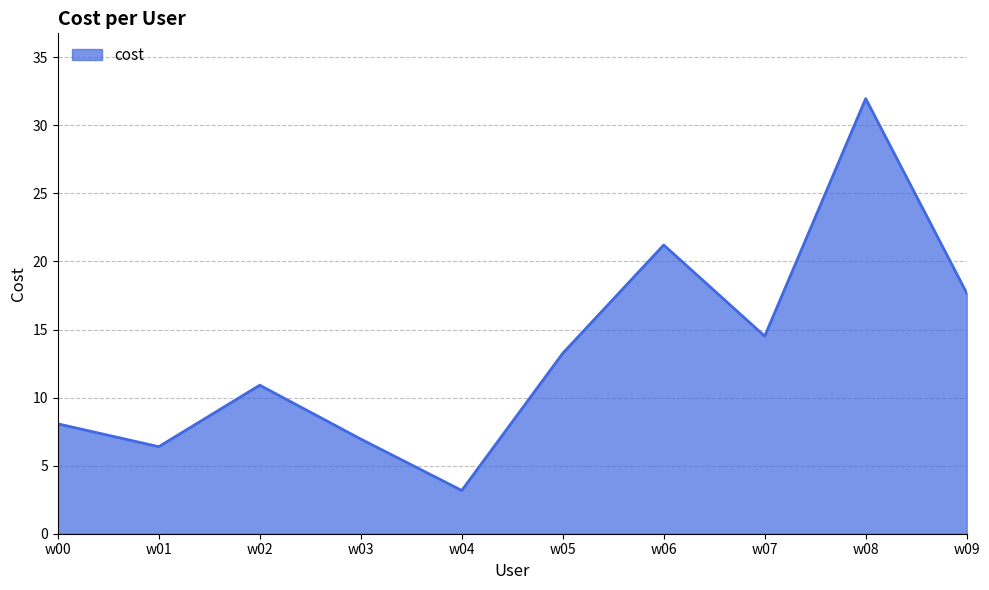

Between w05 and w09, which is larger?

w09